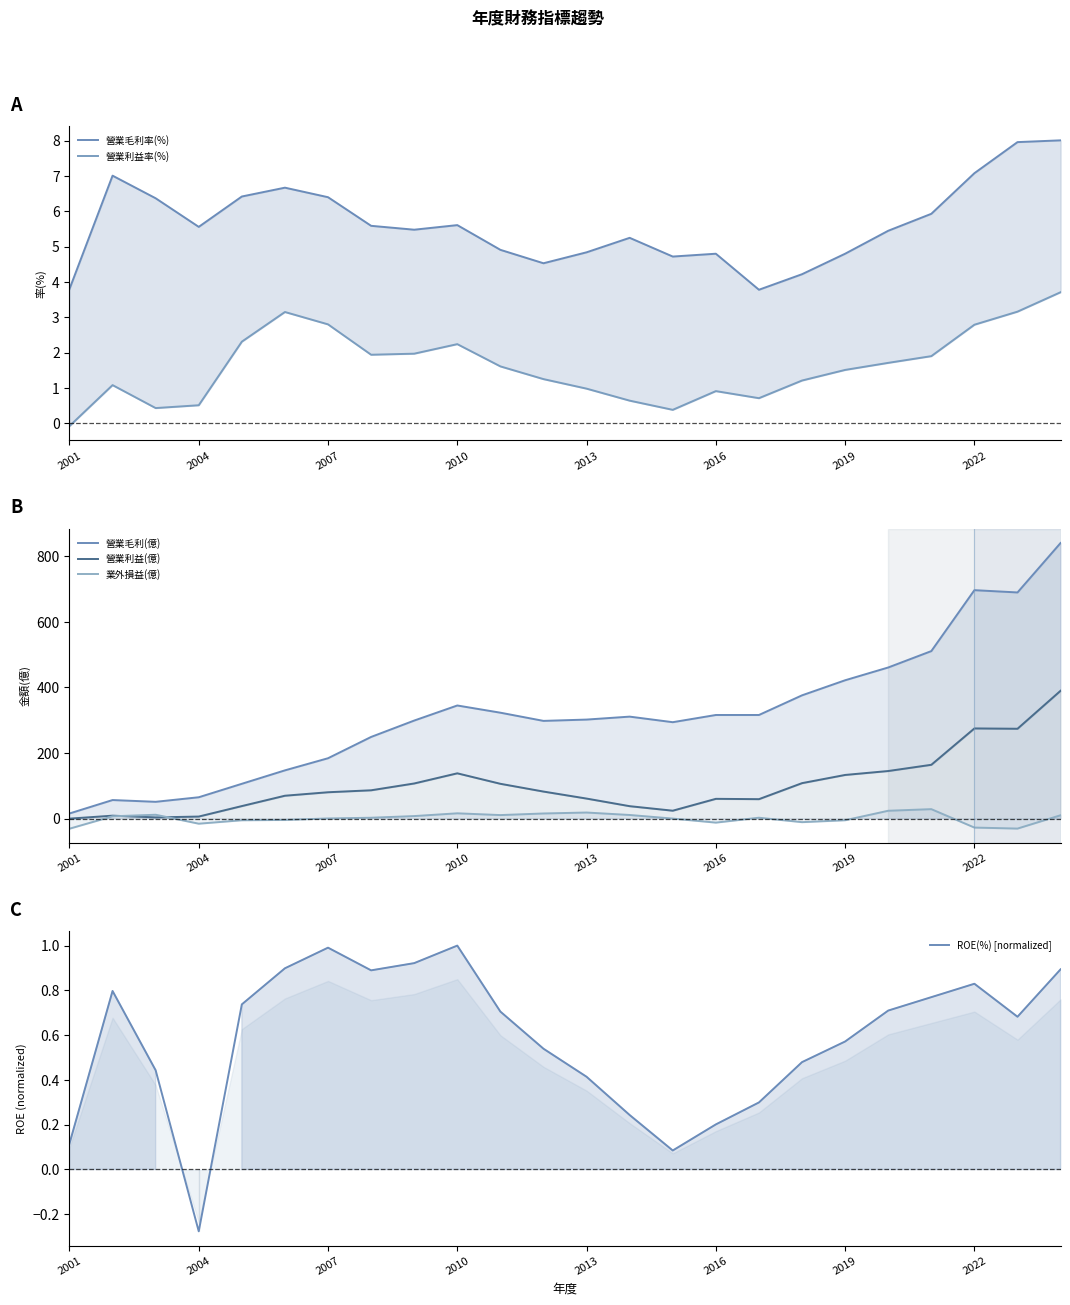

What is the minimum value for ROE(%) [normalized]?

-0.3